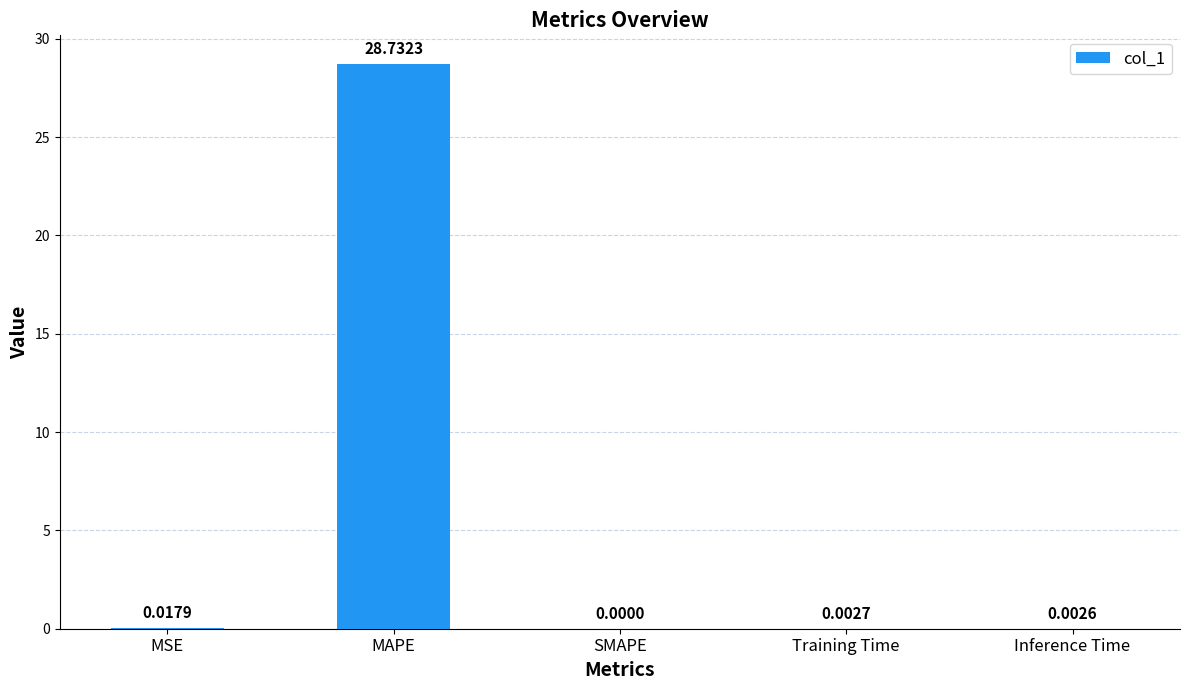

How many data points does each series have?

5